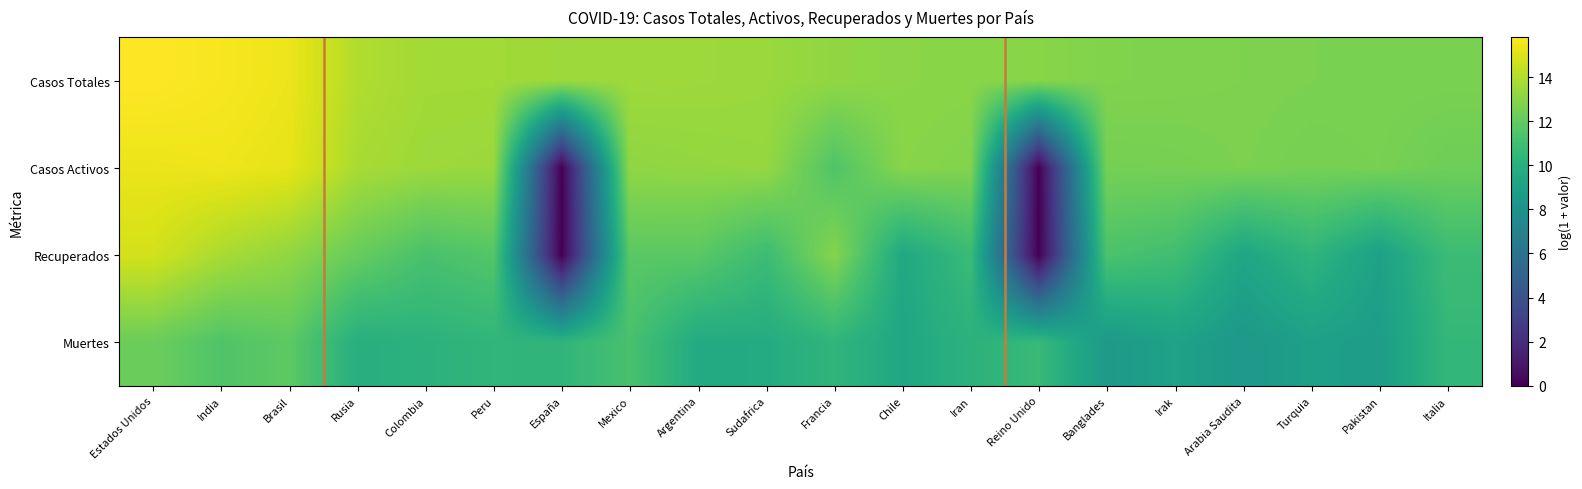

Rank the series by their maximum value, from lowest to highest.

Muertes, Recuperados, Casos Activos, Casos Totales